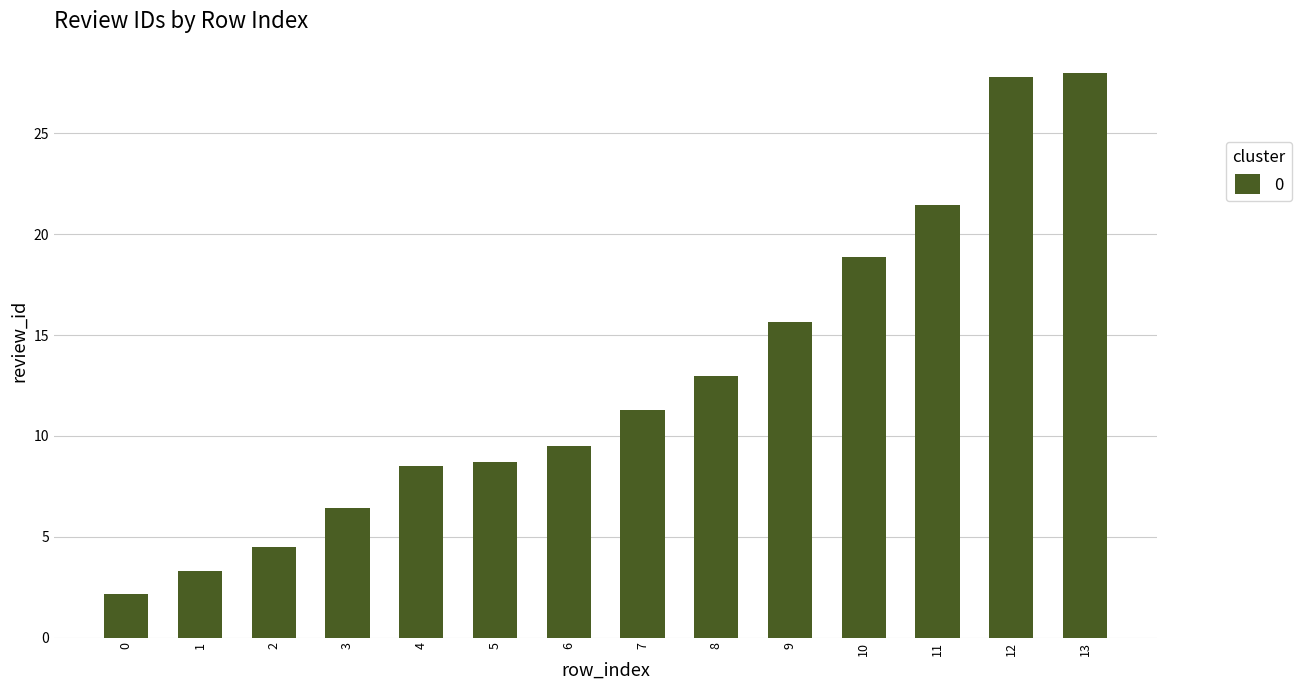

What is the value of the 6th bar from the left?

8.7